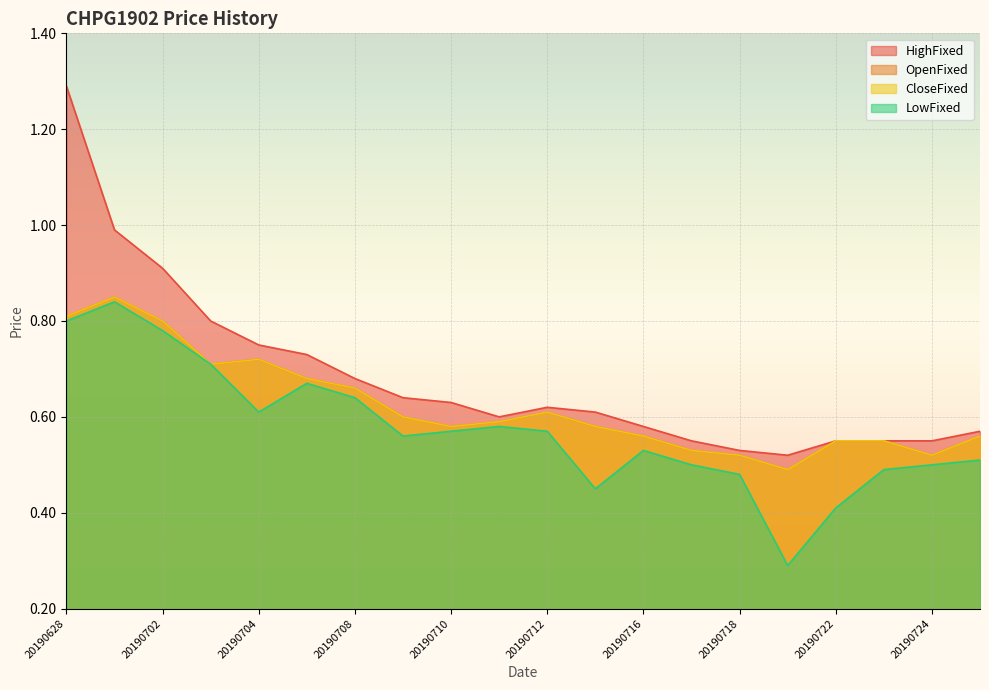

How many lines are shown in the chart?

4